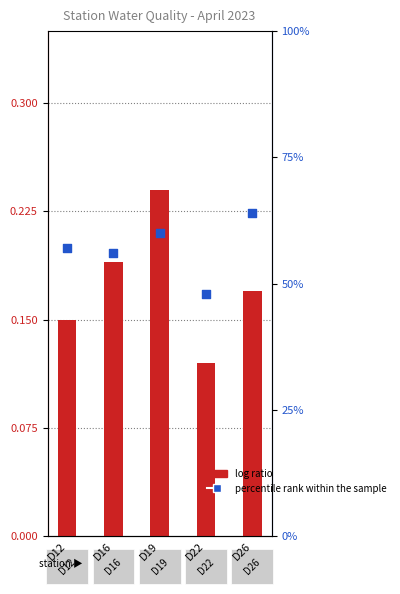

What is the total value across all series at D26?

64.2